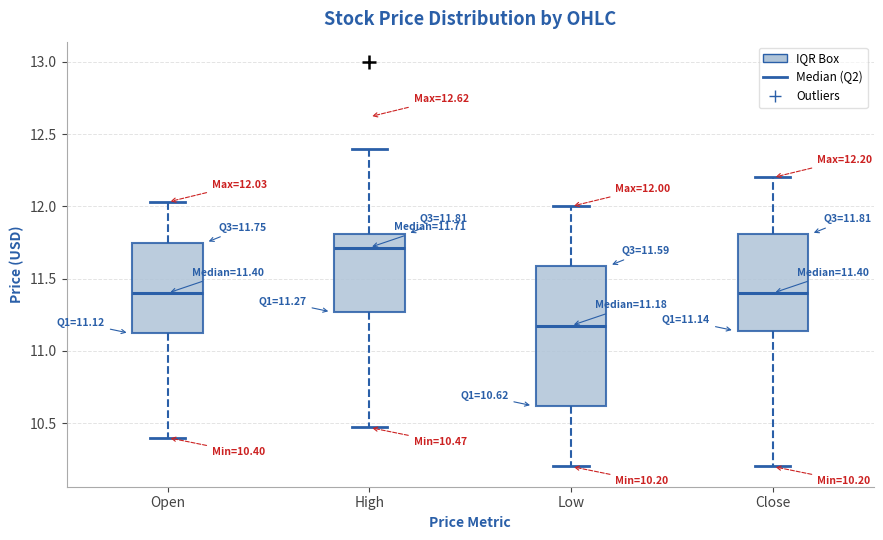

Which box's median line is the lowest?

Low